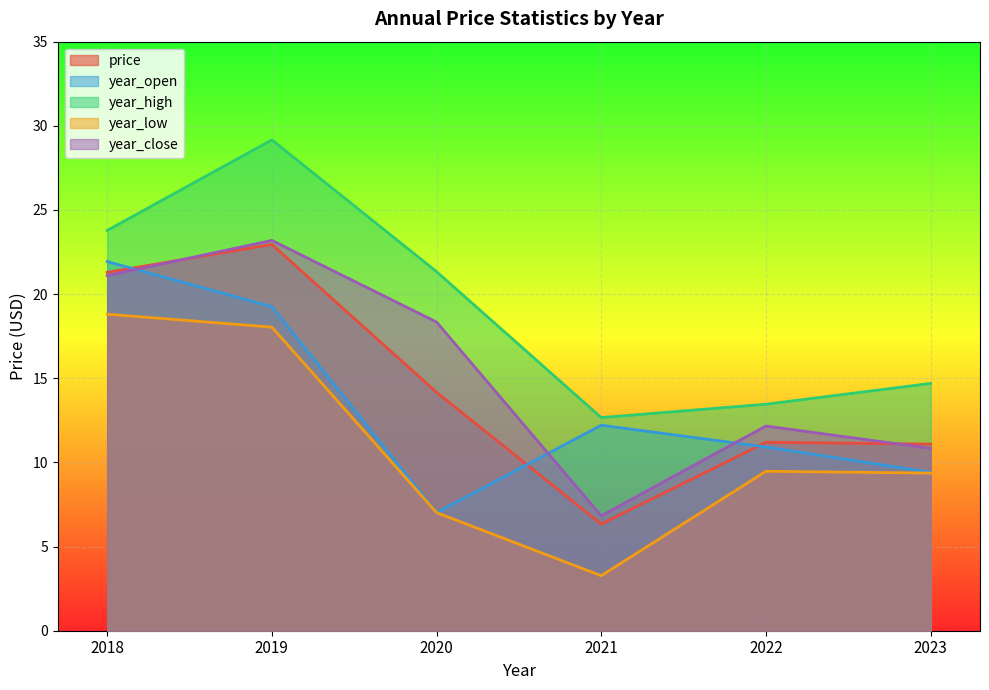

What is the value of the year_low point at the 3rd from the left?

7.0